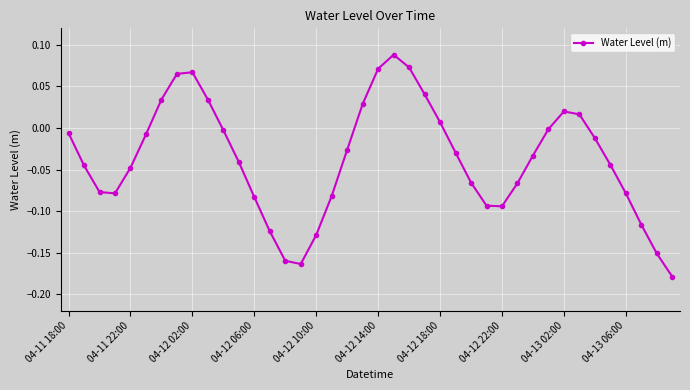

How many interior local peaks (higher than both neighbors) does the data have?

3